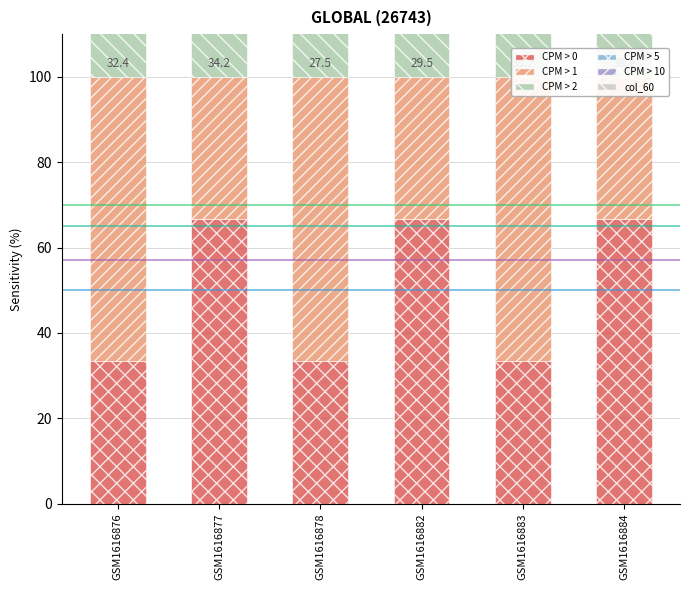

Reading right to left, transcribe all the data shown in this chart.

CPM > 0: GSM1616884=66.7	GSM1616883=33.3	GSM1616882=66.7	GSM1616878=33.3	GSM1616877=66.7	GSM1616876=33.3
CPM > 1: GSM1616884=33.3	GSM1616883=66.7	GSM1616882=33.3	GSM1616878=66.7	GSM1616877=33.3	GSM1616876=66.7
CPM > 2: GSM1616884=66.7	GSM1616883=33.3	GSM1616882=66.7	GSM1616878=33.3	GSM1616877=66.7	GSM1616876=33.3
CPM > 5: GSM1616884=33.3	GSM1616883=66.7	GSM1616882=33.3	GSM1616878=66.7	GSM1616877=33.3	GSM1616876=66.7
CPM > 10: GSM1616884=66.7	GSM1616883=33.3	GSM1616882=66.7	GSM1616878=33.3	GSM1616877=66.7	GSM1616876=33.3
col_60: GSM1616884=33.3	GSM1616883=66.7	GSM1616882=33.3	GSM1616878=66.7	GSM1616877=33.3	GSM1616876=66.7